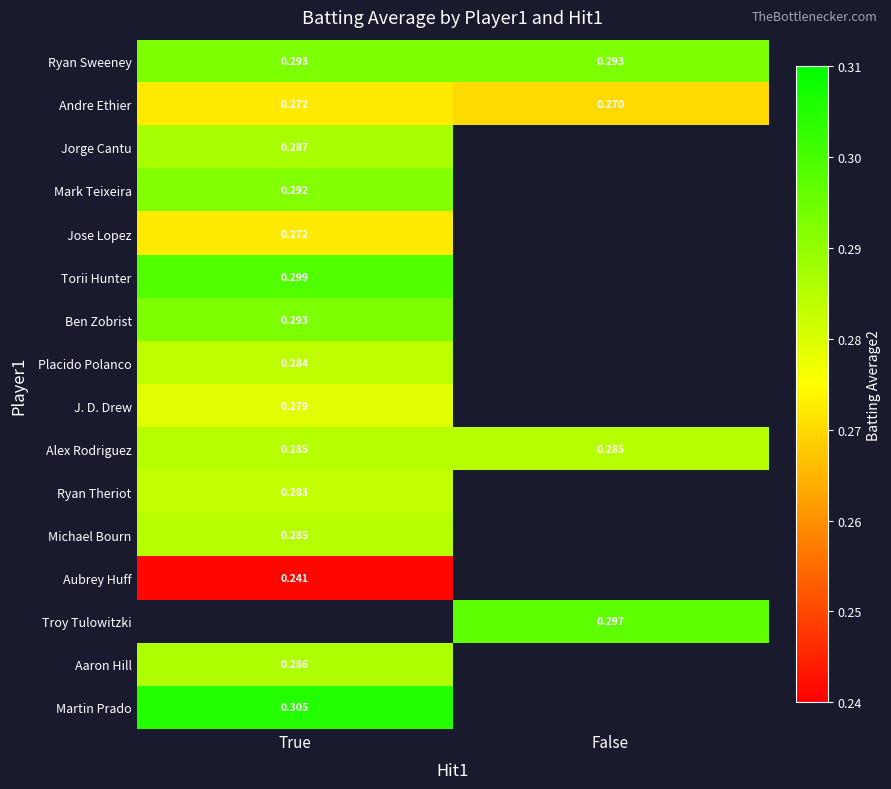

Count the Andre Ethier values in the range 0 to 1.

2